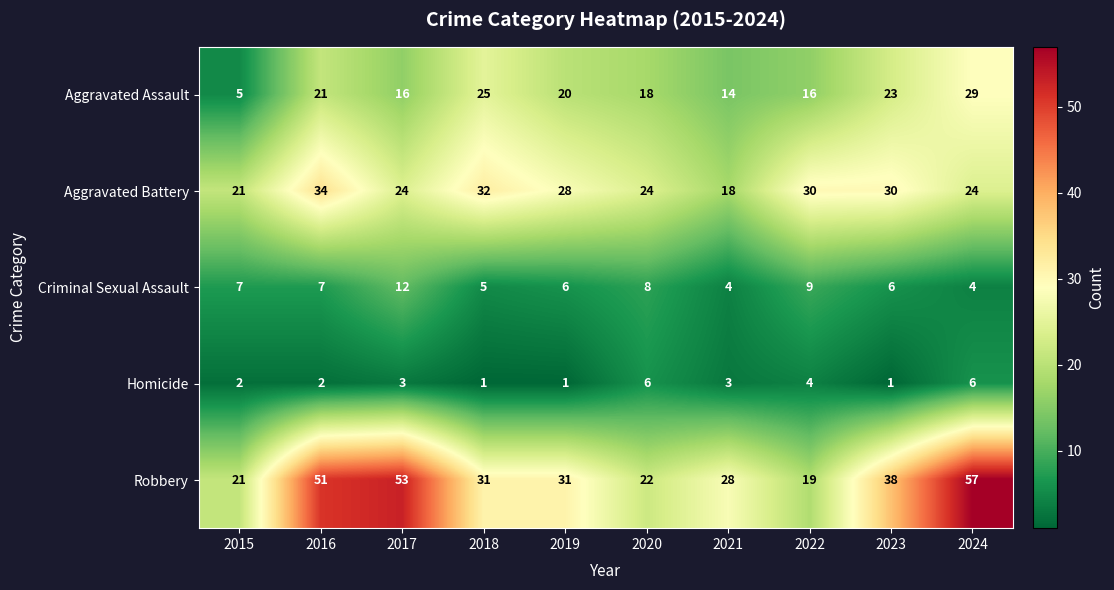

What is the spread (max minus min) of values at 2016?

49